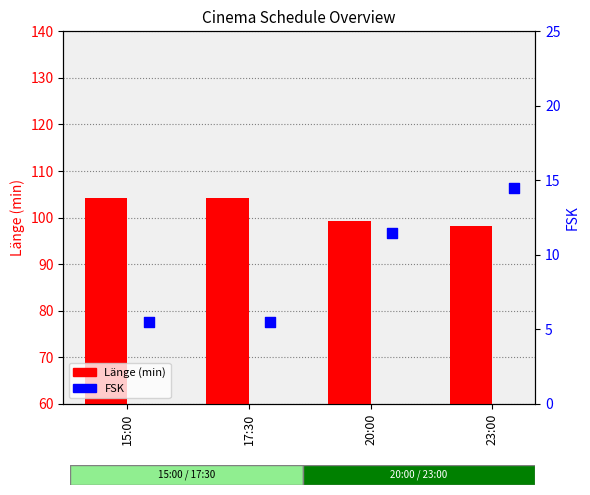

At which category is the sum across all series the highest?

23:00